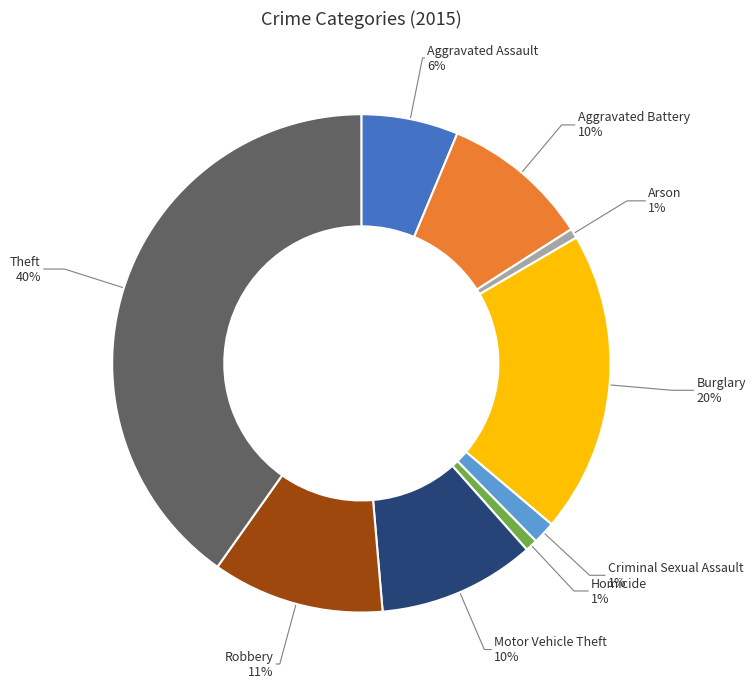

The Aggravated Battery slice represents 10% of the pie. True or false?

True